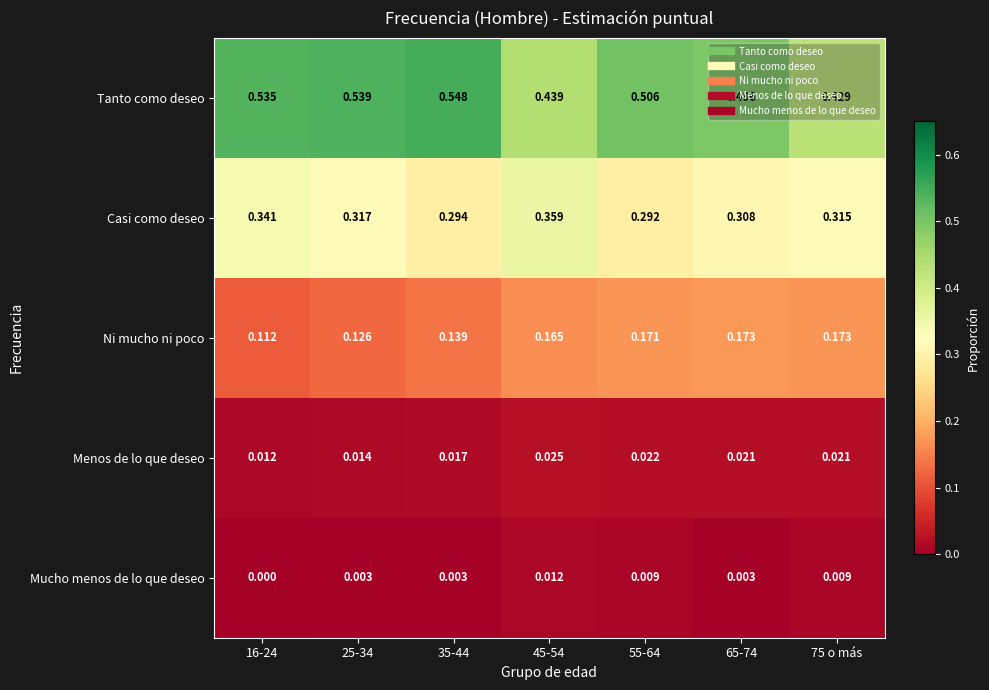

Is the value of Mucho menos de lo que deseo at 16-24 greater than the value of Casi como deseo at 65-74?

No